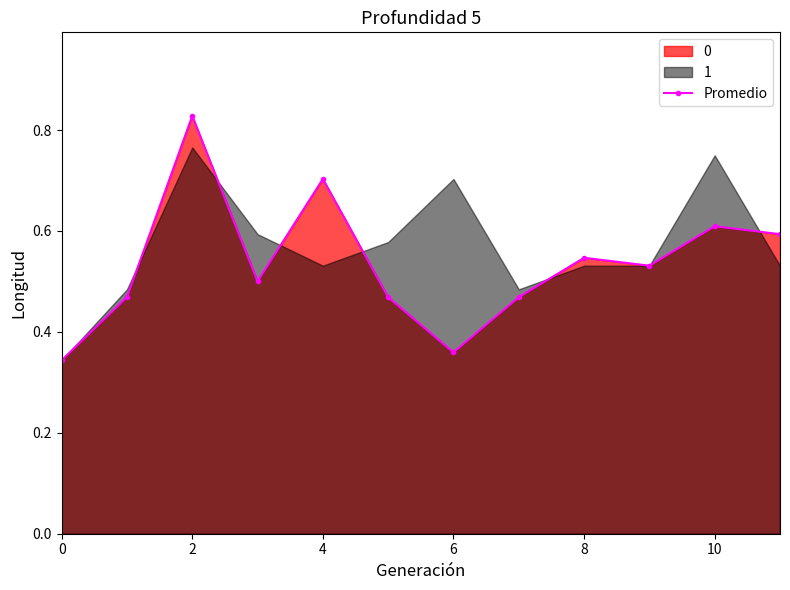

At which category does Promedio reach its first local peak?

2